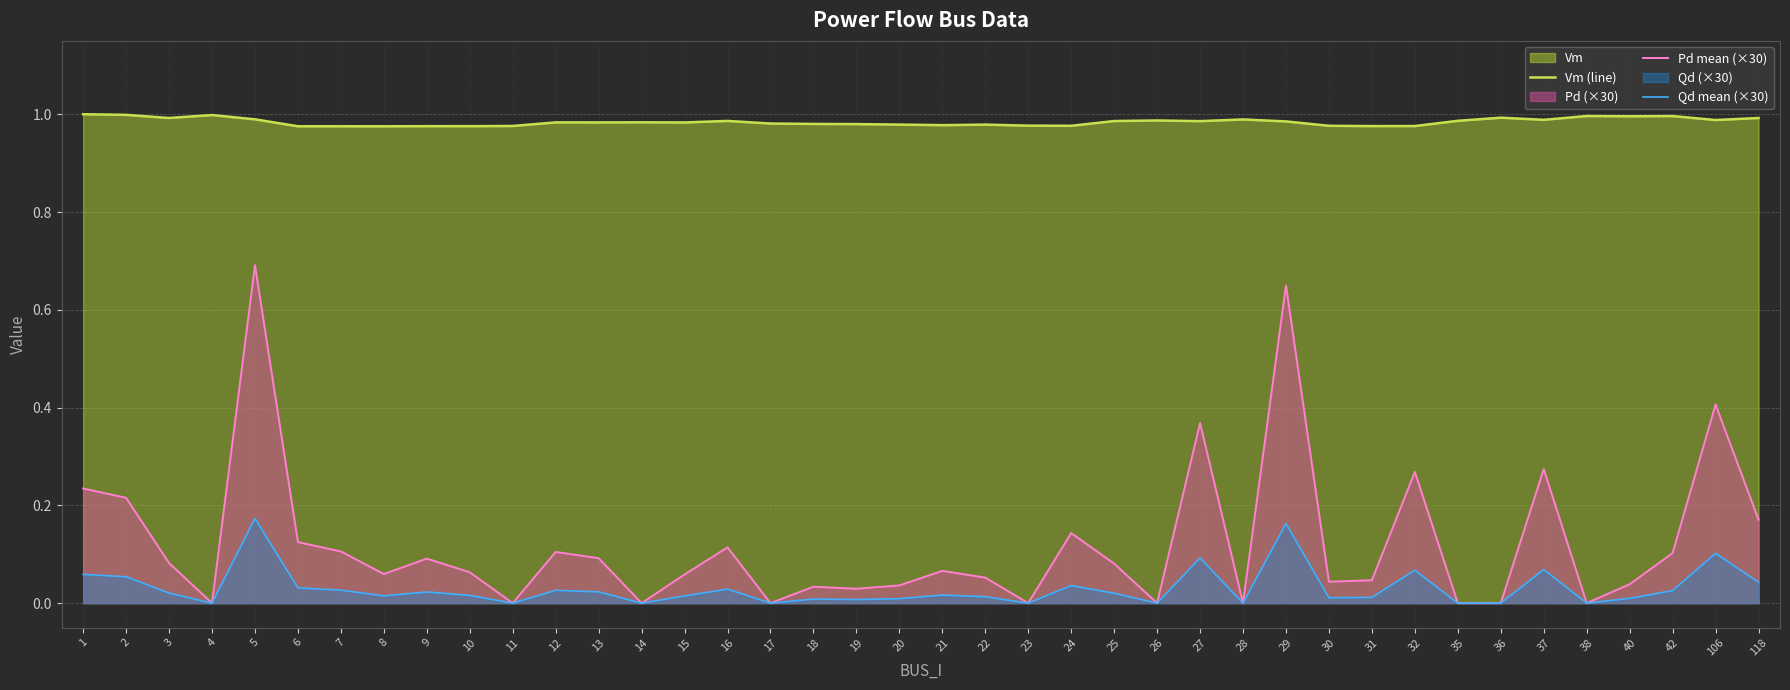

Where is Vm (line) nearest to the value 0?

8